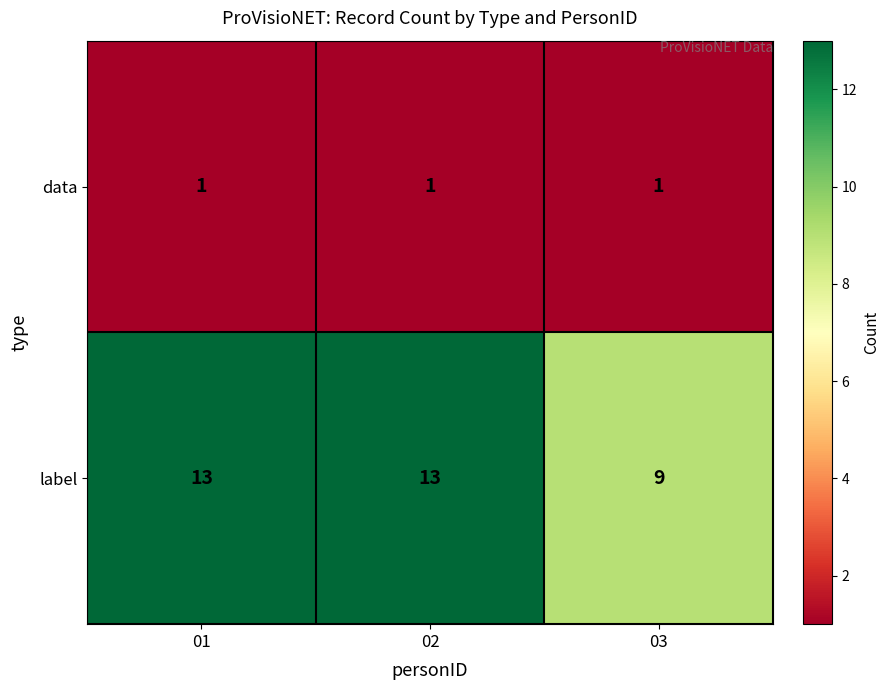

What is the lowest value of the label series?

9